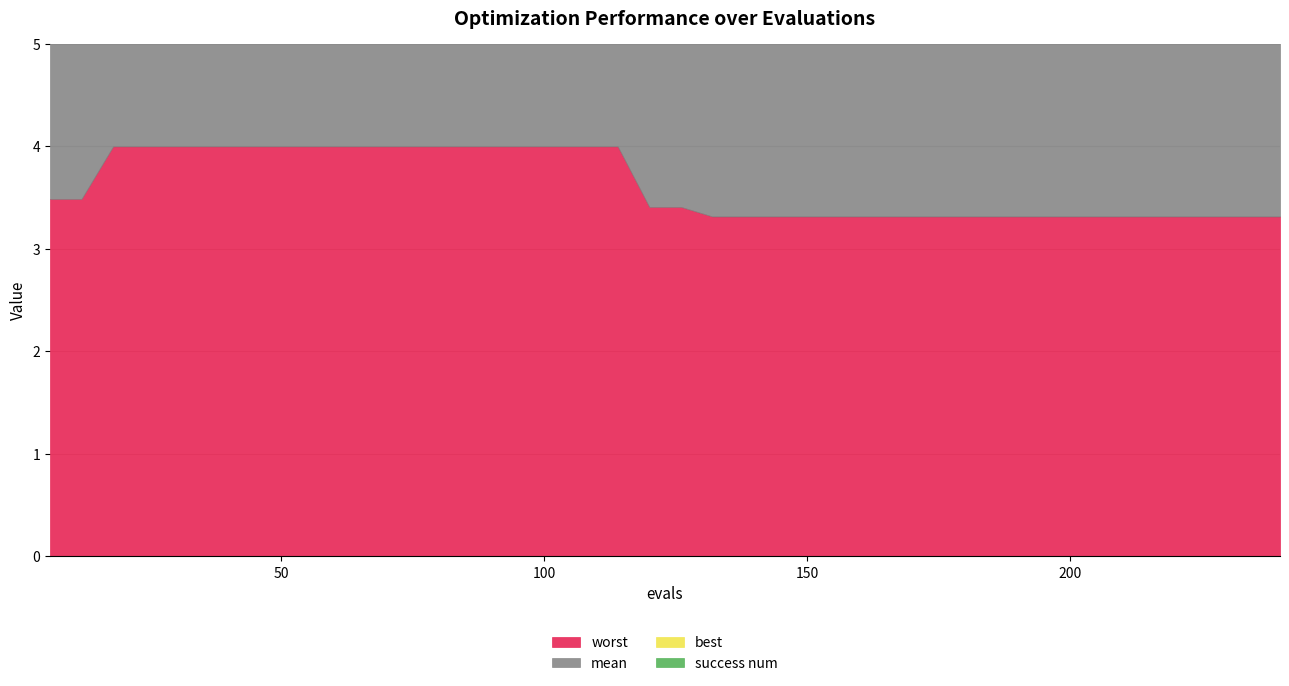

True or false: success num and mean cross at least once.

False